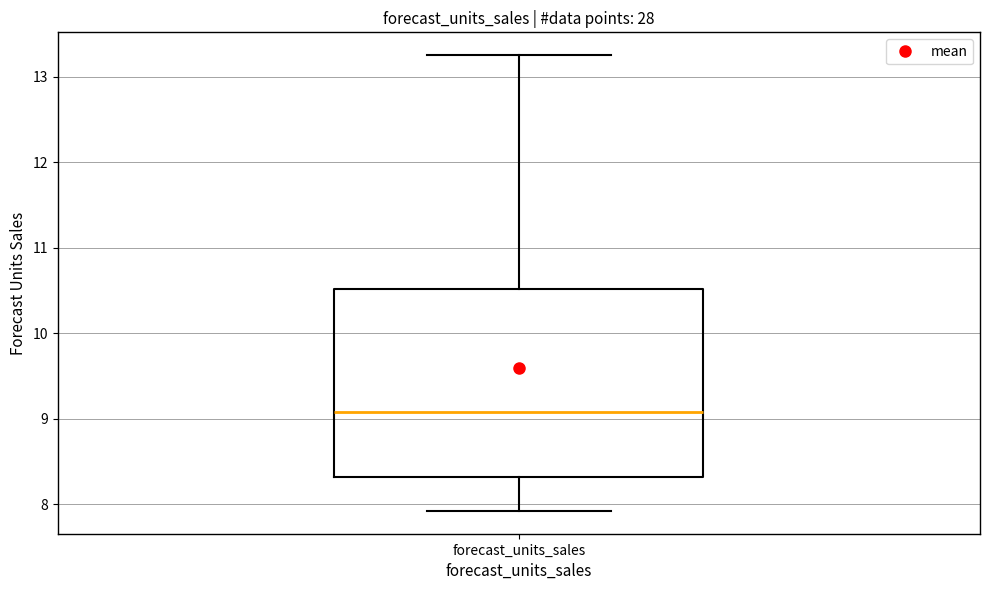

Where does the upper whisker of the box for forecast_units_sales end on the y-axis? The values are not printed on the chart, so give them approximately, as read against the axis.

13.3